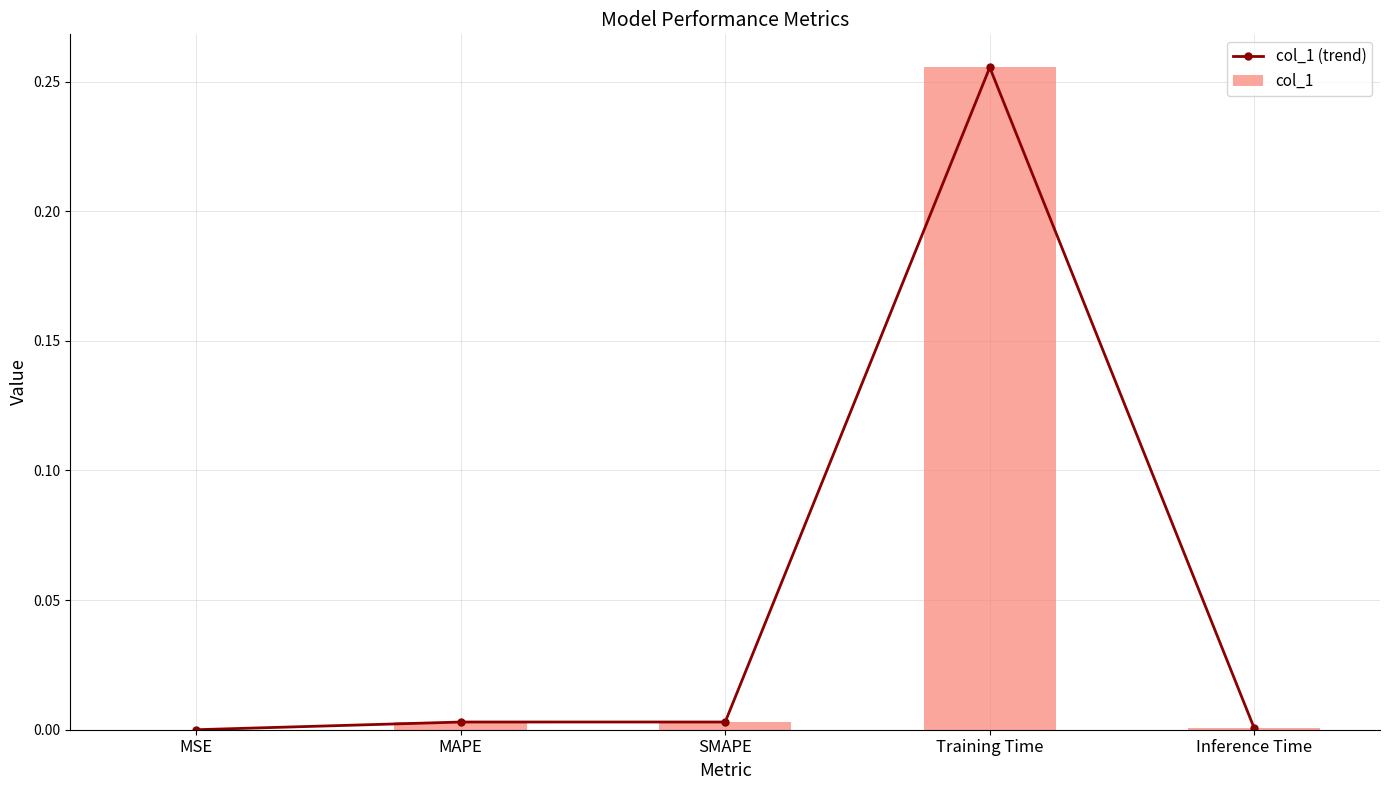

Reading left to right, what are all the values shown in this chart?

col_1 (trend): 0.0	0.0	0.0	0.3	0.0
col_1: 0.0	0.0	0.0	0.3	0.0